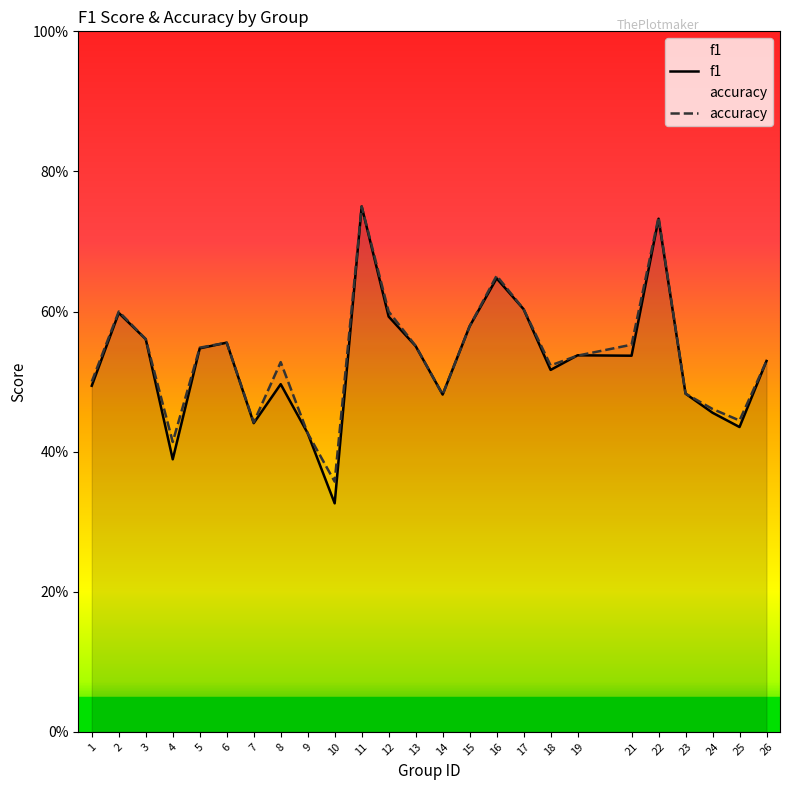

Rank the series by their maximum value, from highest to lowest.

f1, accuracy